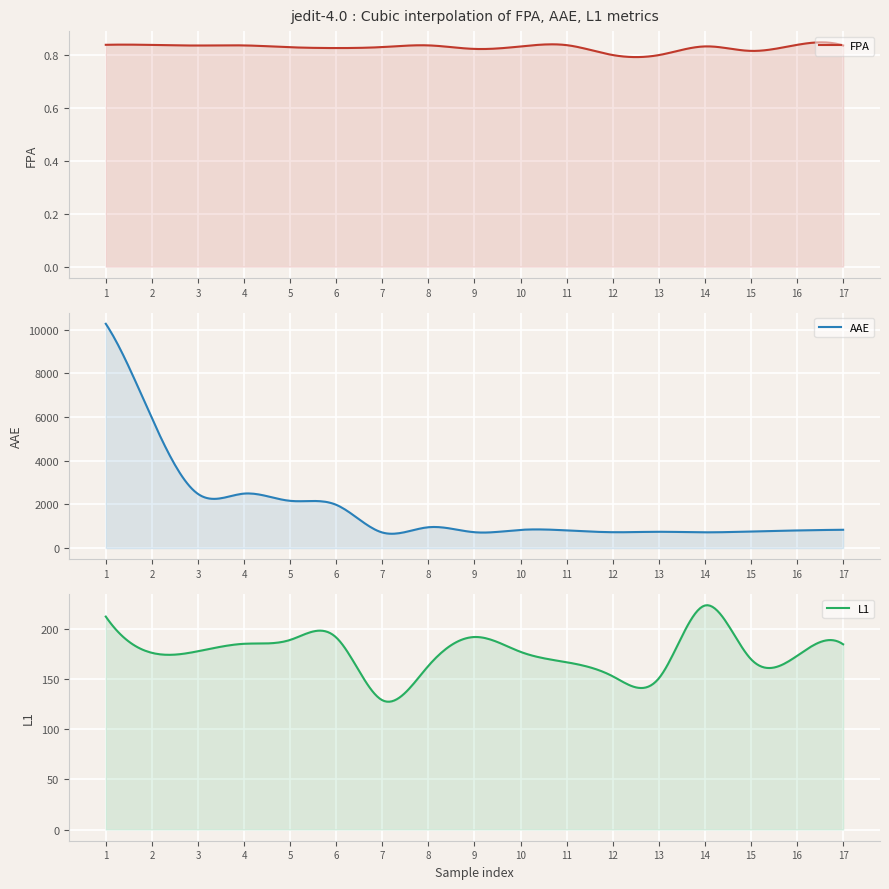

What is the minimum value for FPA?

0.8